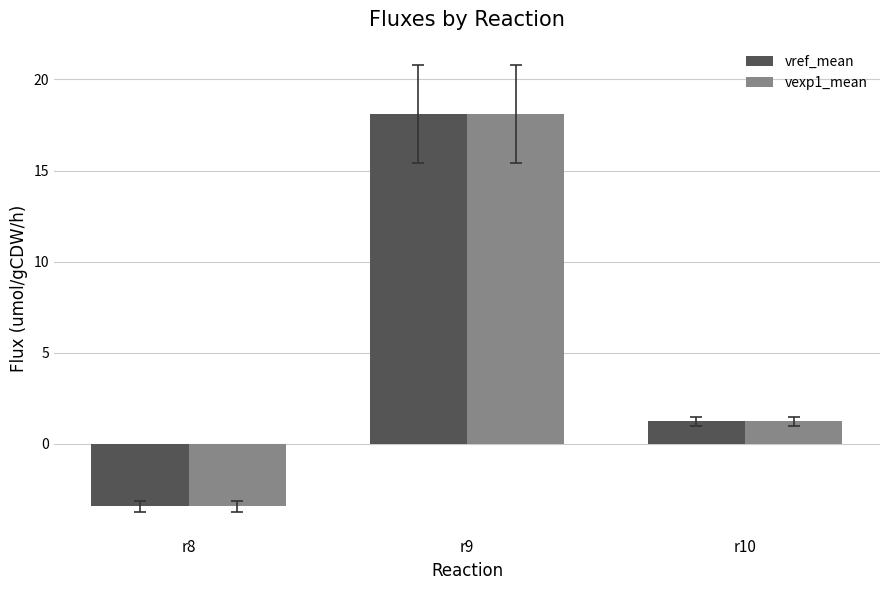

How many negative values does the vref_mean series have?

1